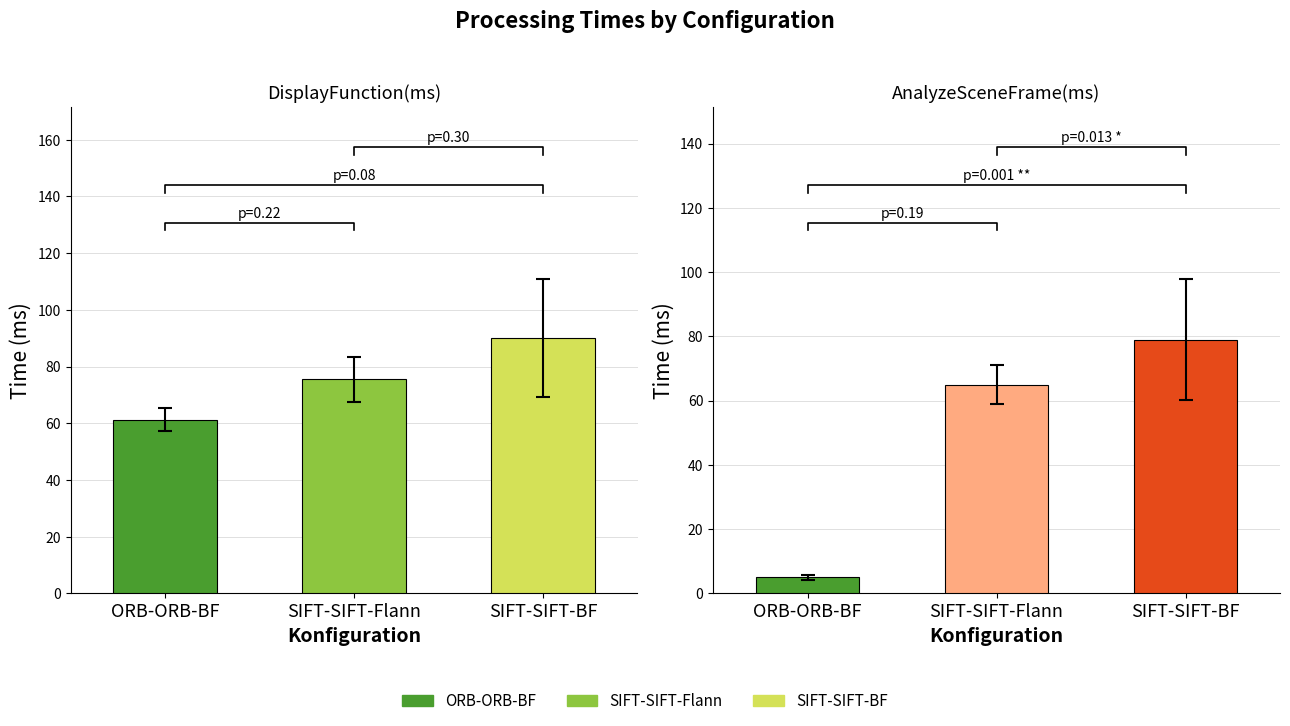

What is the average value of the DisplayFunction(ms)-error series?

11.0